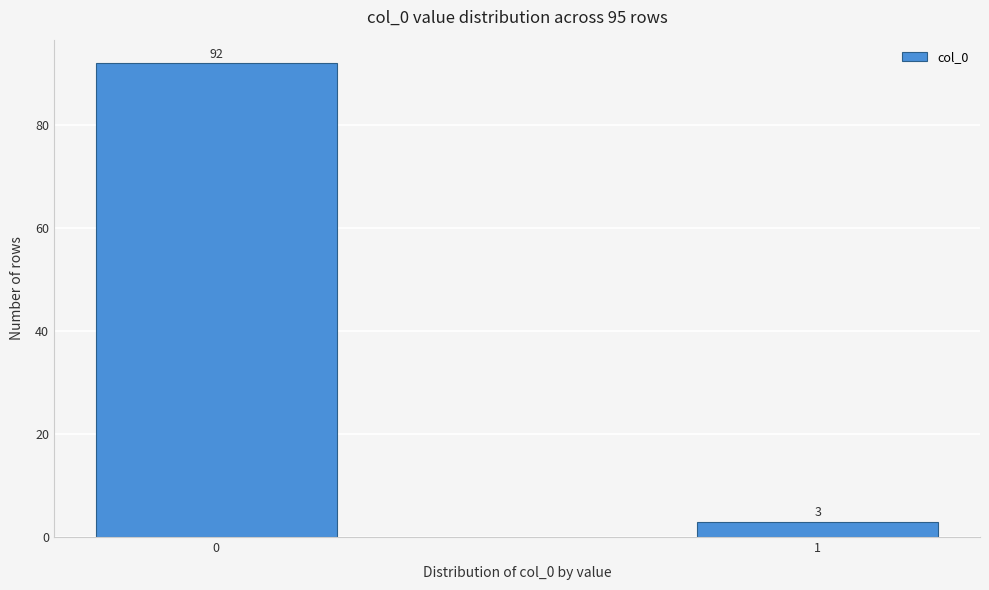

Reading left to right, list all the values displayed in this chart.

92	3